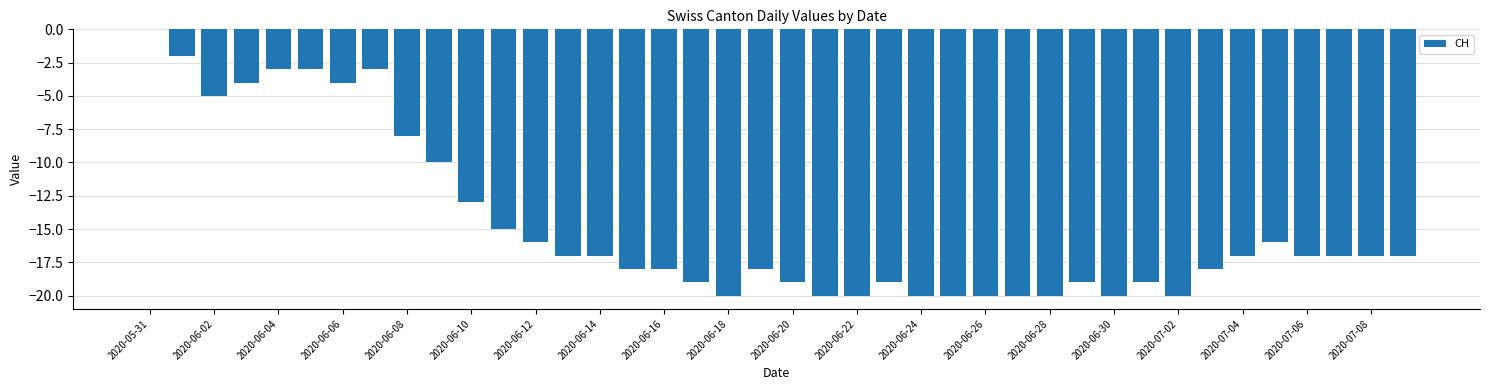

What is the sum of all values?

-588